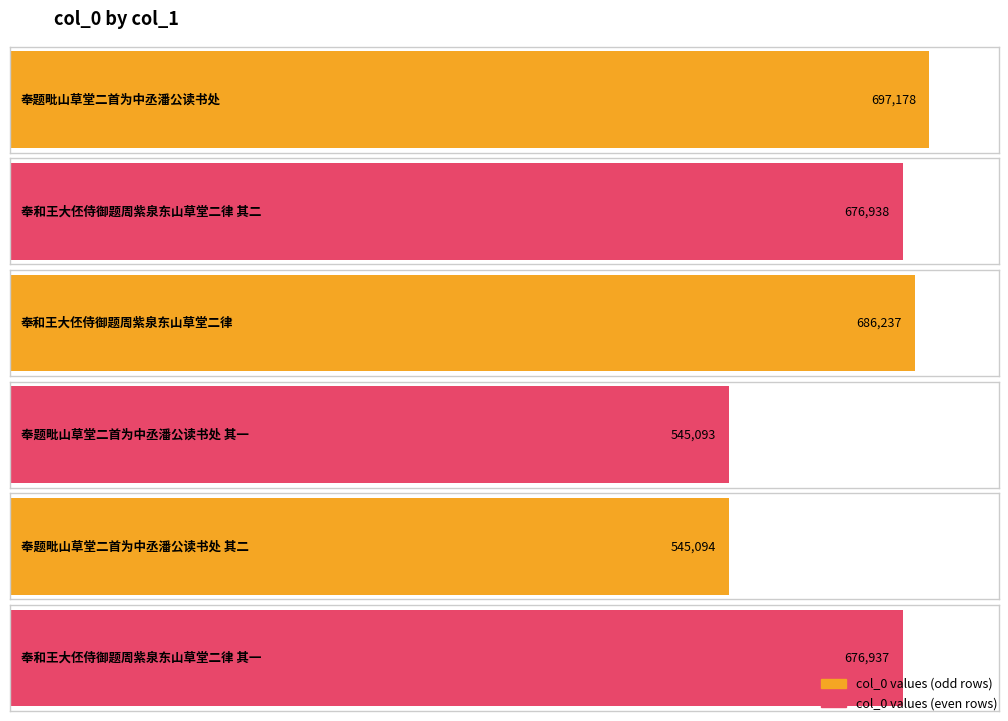

What is the change in value from 奉和王大伾侍御题周紫泉东山草堂二律 其二 to 奉和王大伾侍御题周紫泉东山草堂二律 其一?

-1